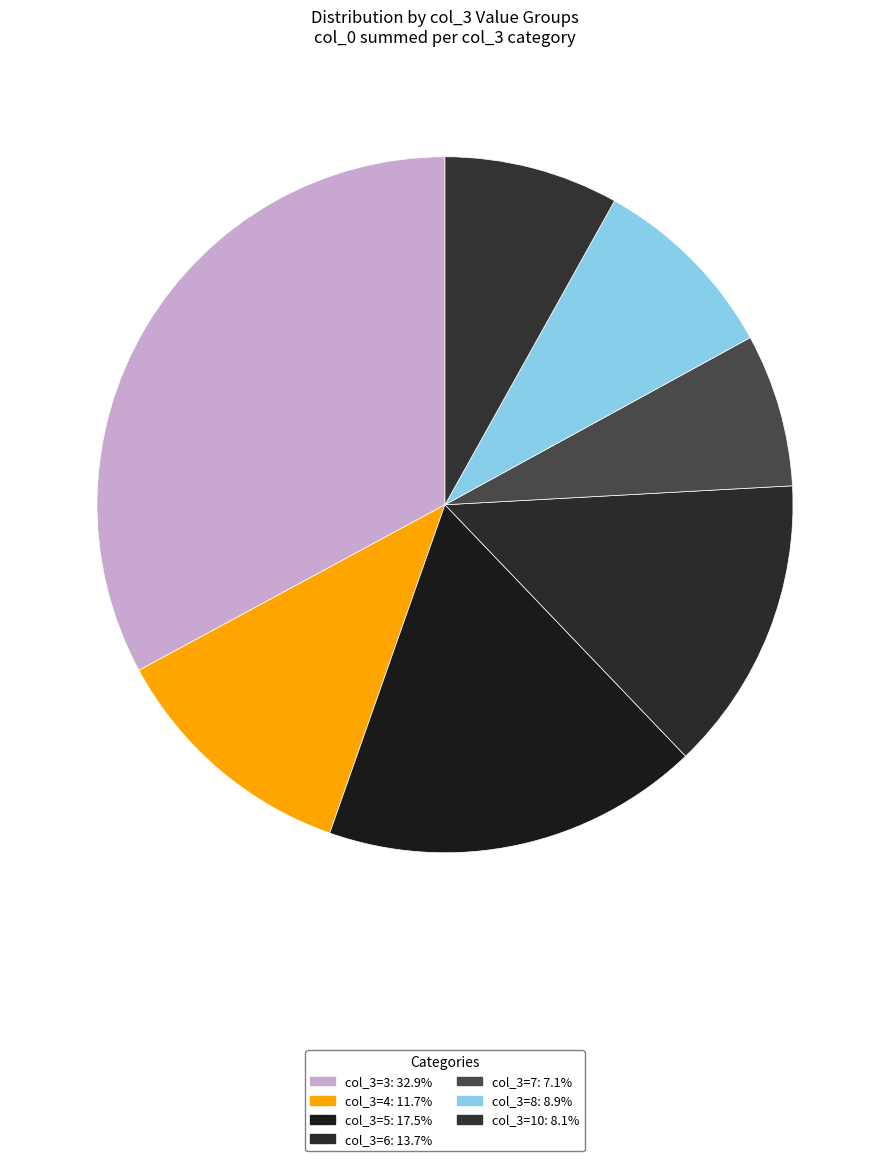

How many segments does this pie chart have?

7